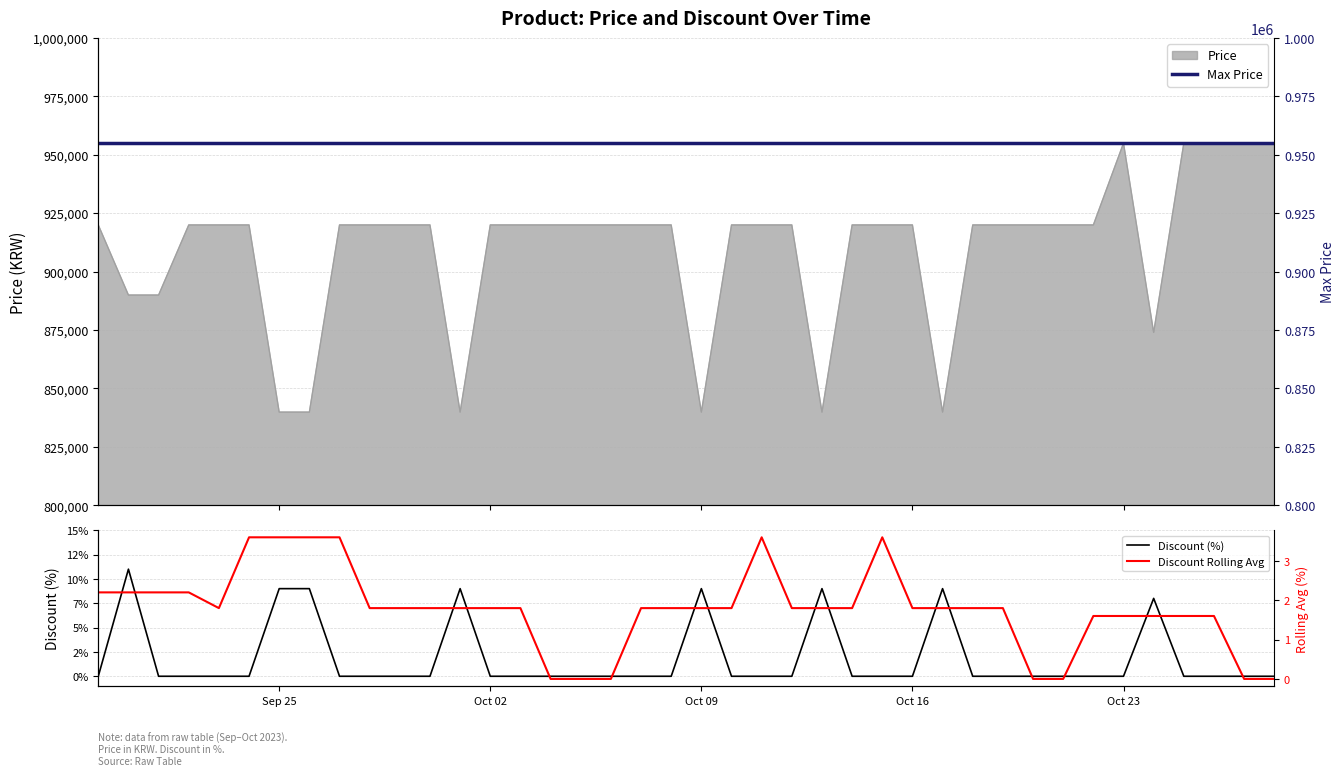

True or false: Discount Rolling Avg has more than 2 interior local peaks.

False